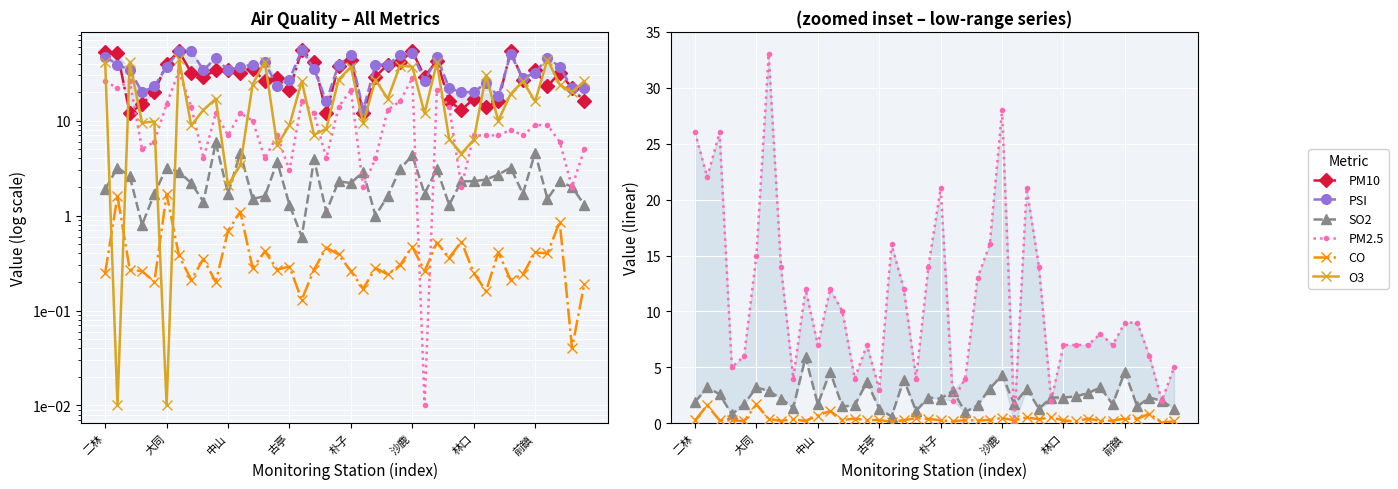

Reading right to left, transcribe all the data shown in this chart.

PM10: 16.0	22.0	32.0	23.0	34.0	27.0	54.0	16.0	14.0	17.0	13.0	16.0	43.0	29.0	54.0	42.0	39.0	29.0	12.0	44.0	38.0	12.0	42.0	55.0	21.0	28.0	26.0	35.0	32.0	34.0	34.0	29.0	32.0	54.0	40.0	20.0	15.0	12.0	51.0	53.0
PSI: 22.0	22.0	37.0	46.0	32.0	28.0	50.0	18.0	25.0	20.0	20.0	22.0	47.0	26.0	52.0	49.0	39.0	39.0	13.0	49.0	39.0	16.0	35.0	56.0	27.0	23.0	41.0	39.0	37.0	34.0	46.0	34.0	54.0	54.0	37.0	23.0	20.0	34.0	39.0	47.0
SO2: 1.3	2.0	2.3	1.5	4.6	1.7	3.2	2.7	2.4	2.3	2.3	1.3	3.1	1.7	4.3	3.1	1.6	1.0	2.9	2.2	2.3	1.1	3.9	0.6	1.3	3.7	1.6	1.5	4.6	1.7	5.9	1.4	2.2	2.9	3.2	1.7	0.8	2.6	3.2	1.9
PM2.5: 5.0	2.0	6.0	9.0	9.0	7.0	8.0	7.0	7.0	7.0	2.0	14.0	21.0	0.0	28.0	16.0	13.0	4.0	2.0	21.0	14.0	4.0	12.0	16.0	3.0	7.0	4.0	10.0	12.0	7.0	12.0	4.0	14.0	33.0	15.0	6.0	5.0	26.0	22.0	26.0
CO: 0.2	0.0	0.9	0.4	0.4	0.2	0.2	0.4	0.2	0.2	0.5	0.4	0.5	0.3	0.5	0.3	0.2	0.3	0.2	0.3	0.4	0.5	0.3	0.1	0.3	0.3	0.4	0.3	1.1	0.7	0.2	0.3	0.2	0.4	1.7	0.2	0.3	0.3	1.6	0.2
O3: 26.0	20.0	24.0	44.0	16.0	26.0	19.0	10.0	30.0	6.3	4.5	6.4	41.0	12.0	37.0	38.0	17.0	27.0	9.4	37.0	27.0	8.2	7.1	26.0	9.0	5.5	42.0	24.0	3.4	2.1	17.0	13.0	8.9	45.0	0.0	9.8	9.5	41.0	0.0	41.0